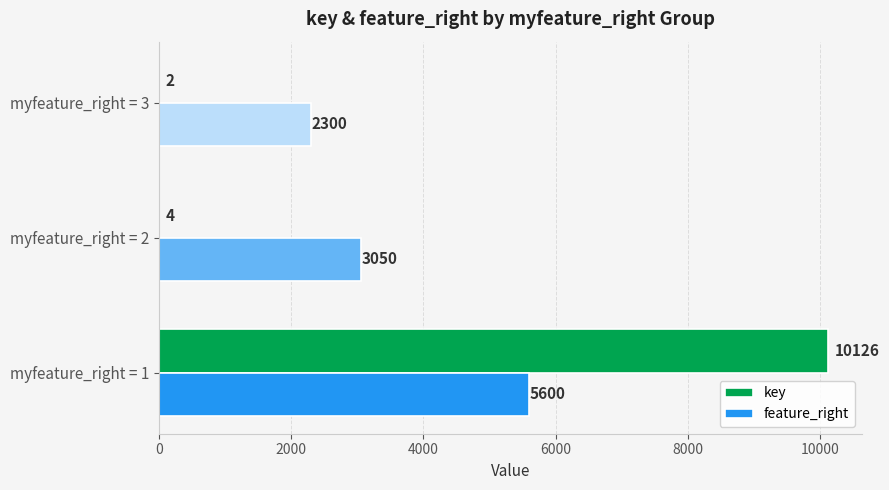

The value of feature_right at myfeature_right = 2 is 3050. True or false?

True